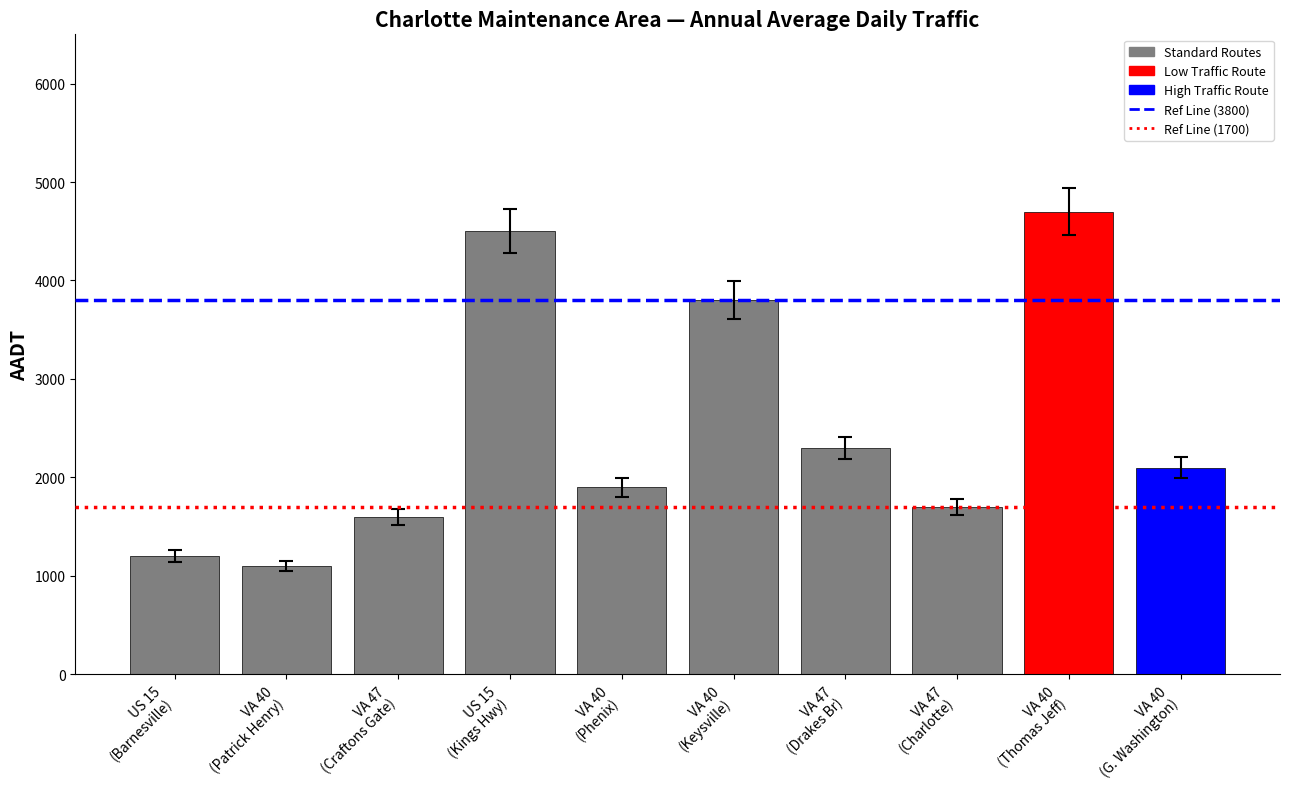

Which category has the lowest value across all series?

VA 40
(Patrick Henry)